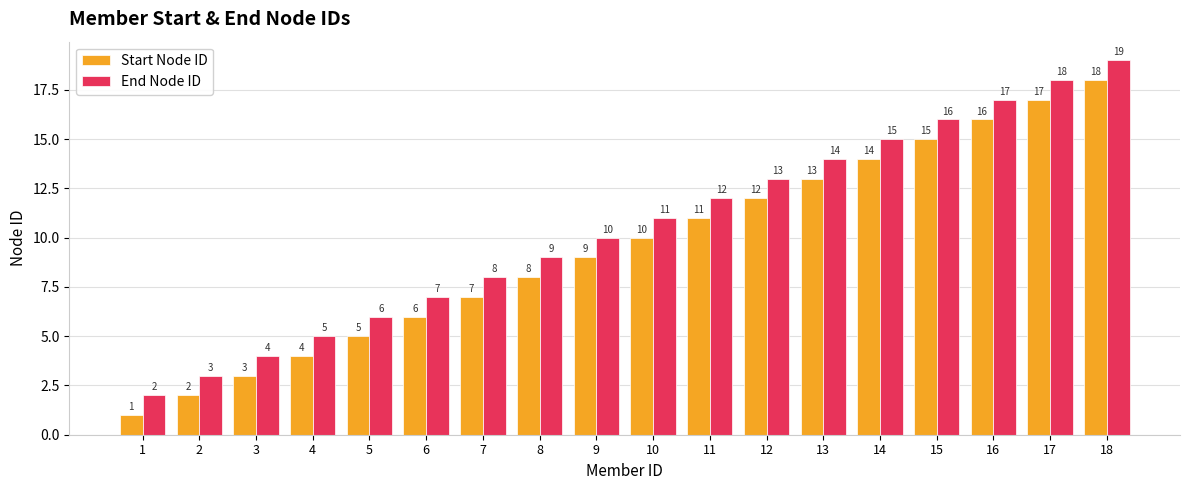

Reading left to right, transcribe all the data shown in this chart.

Start Node ID: 1	2	3	4	5	6	7	8	9	10	11	12	13	14	15	16	17	18
End Node ID: 2	3	4	5	6	7	8	9	10	11	12	13	14	15	16	17	18	19